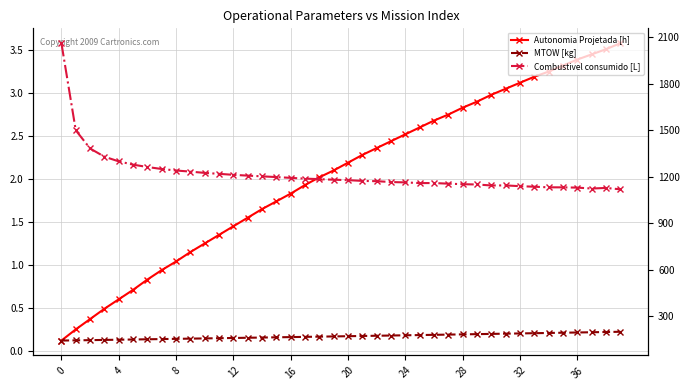

True or false: Combustivel consumido [L] has a value of 1864.7 at 37.

False